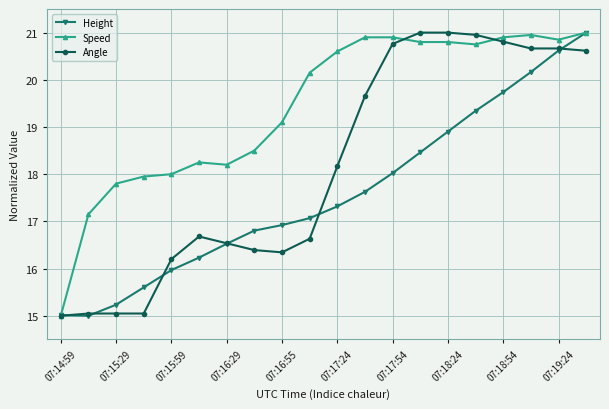

What is the greatest value displayed?

21.0